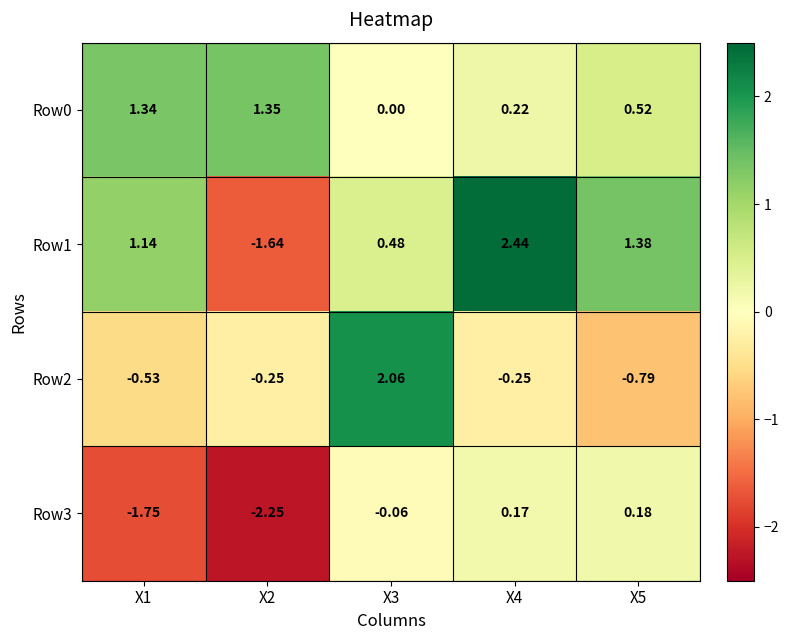

At how many categories does at least one series exceed 1?

5